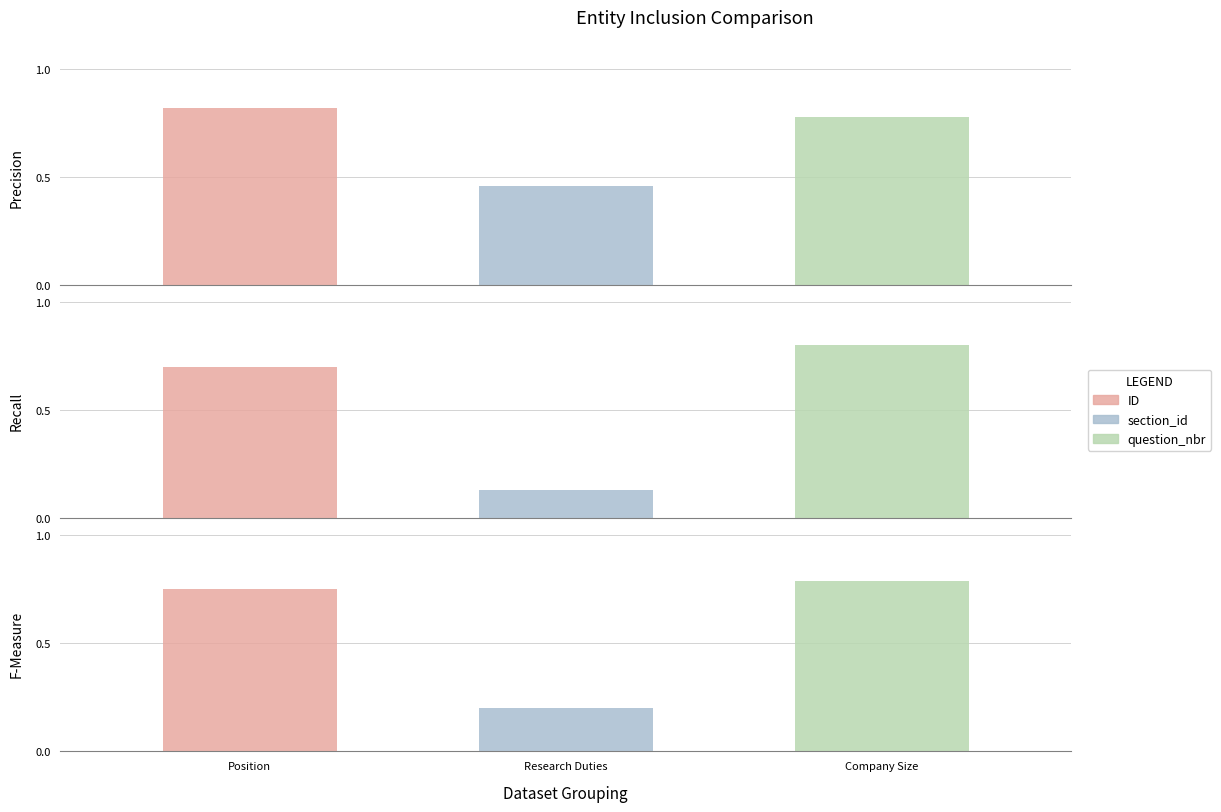

What is the label of the 1st bar from the left?

Position